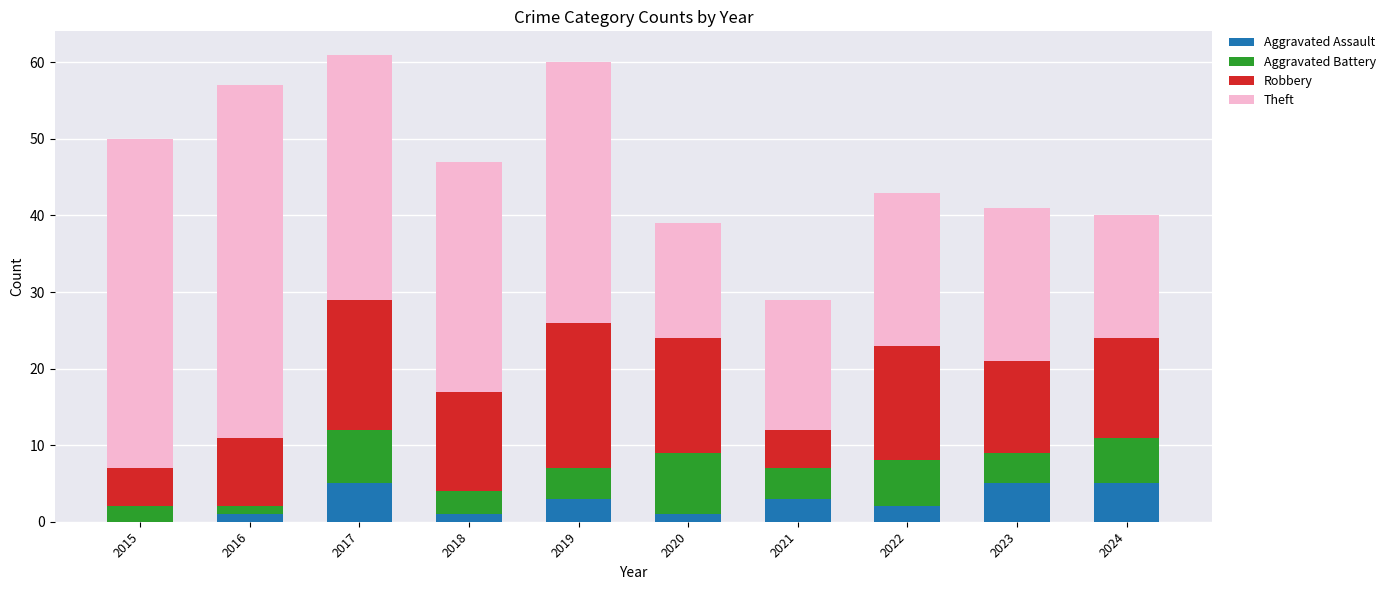

What is the total value across all series at 2017?

61